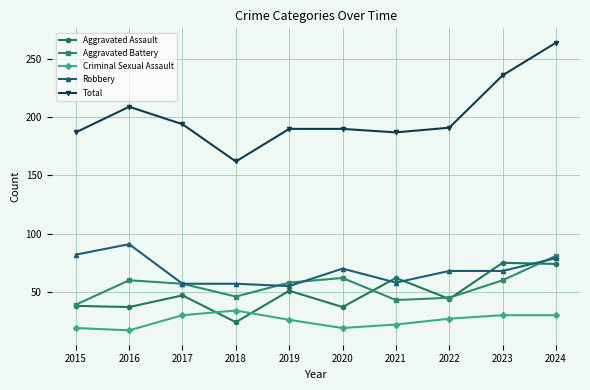

What is the maximum value for Criminal Sexual Assault?

34